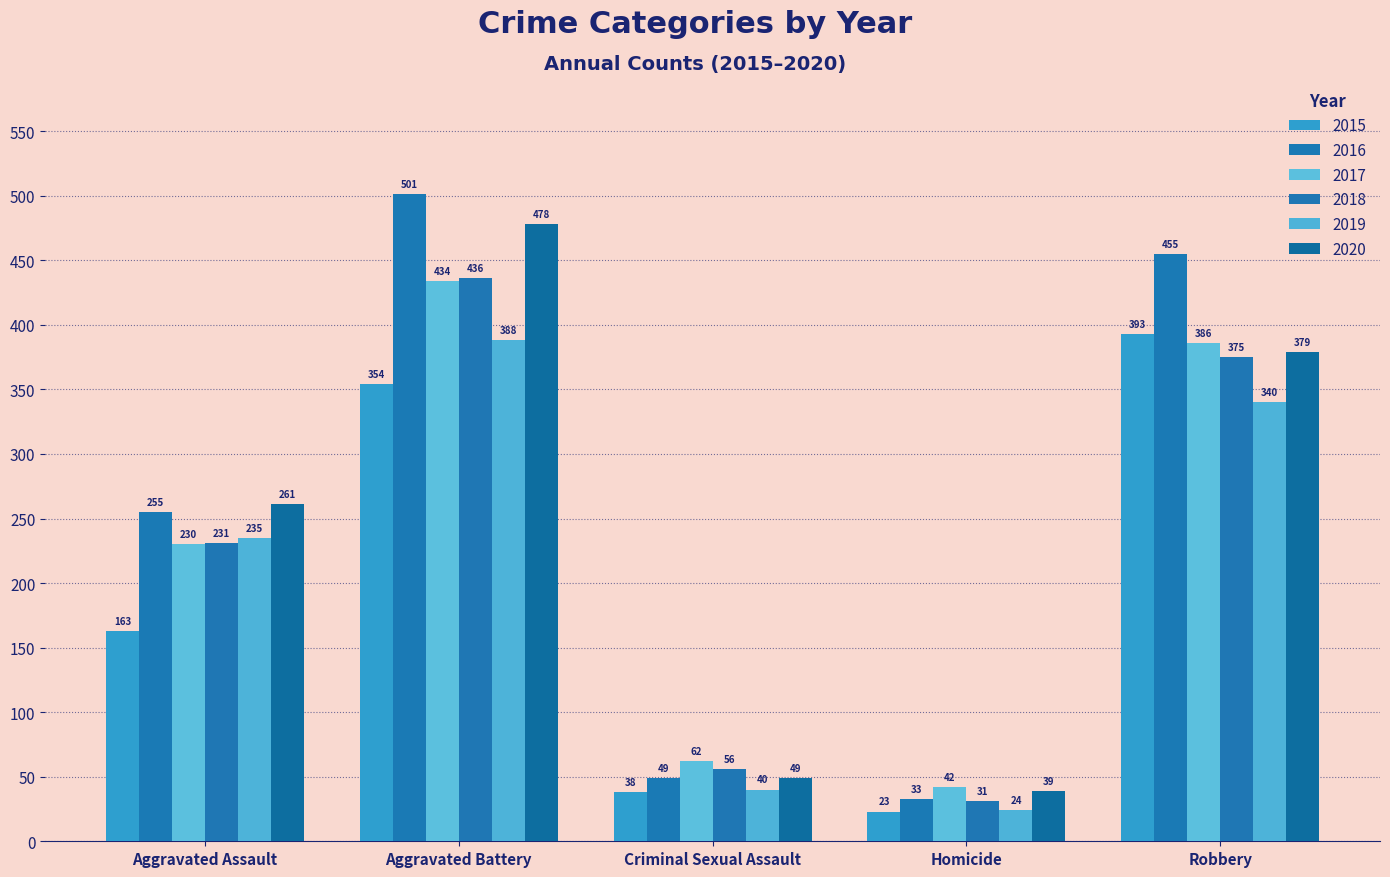

At which label is 2015 closest to 208?

Aggravated Assault